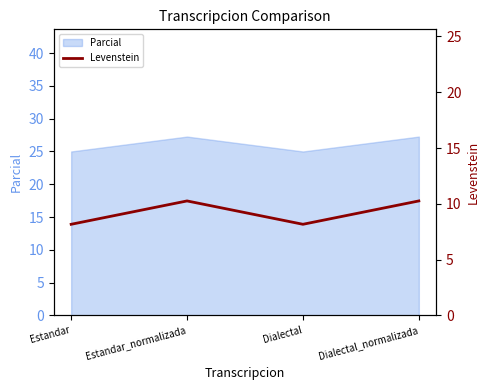

At which category does the data reach its first local peak?

Estandar_normalizada